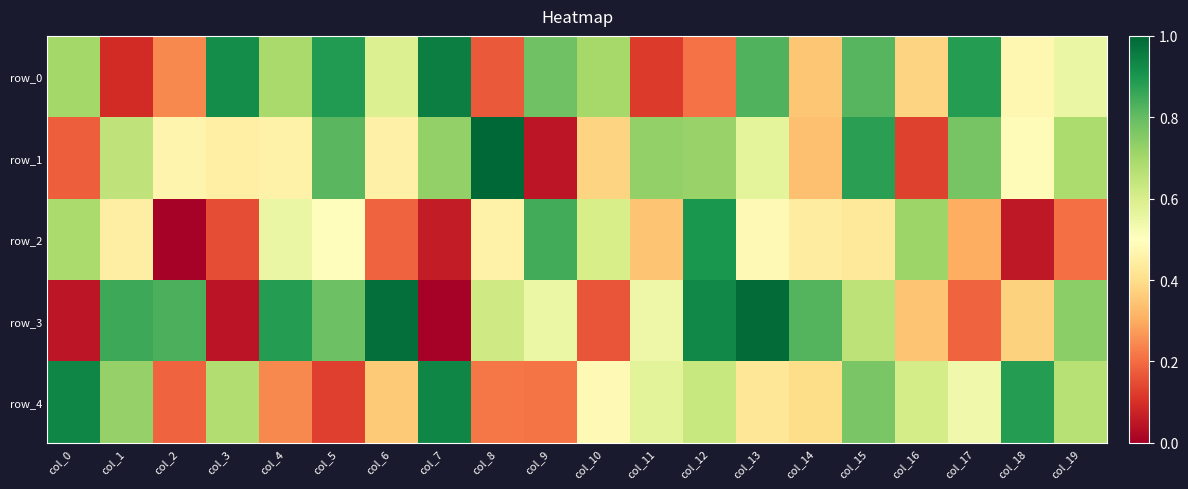

What is the spread (max minus min) of values at col_1?

0.8